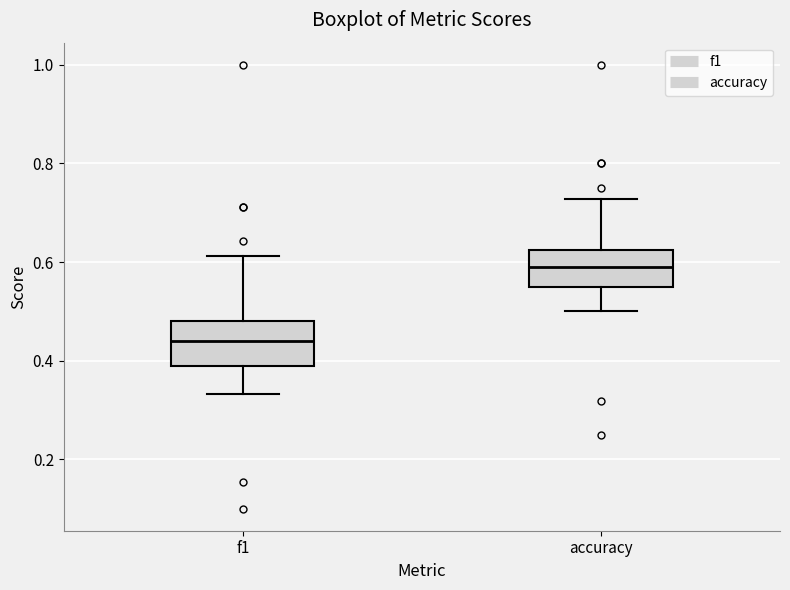

Which box's median line is the lowest?

f1